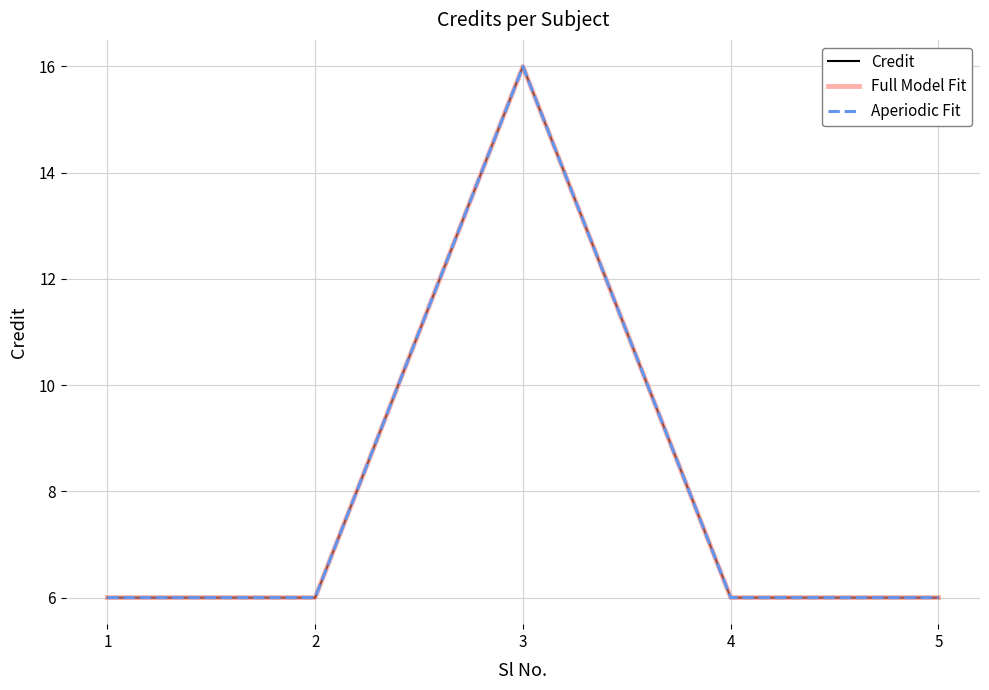

At which label does Full Model Fit reach its minimum?

1